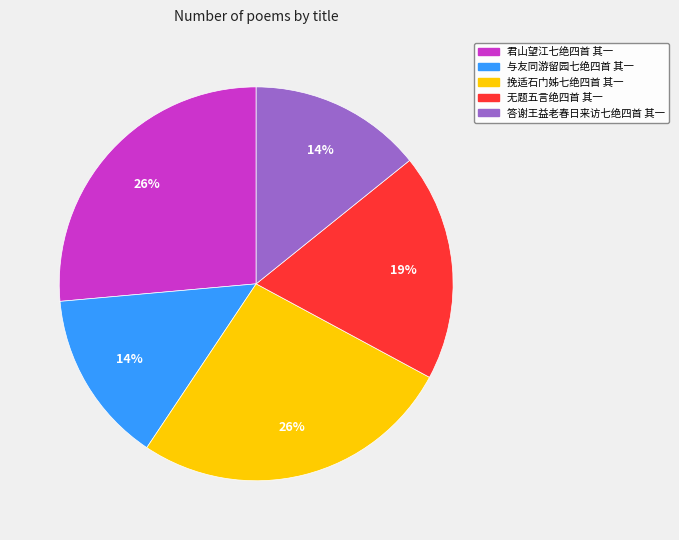

Count the number of slices in the pie.

5